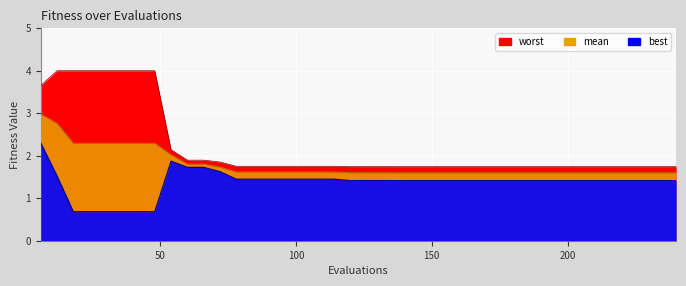

True or false: worst and best intersect in this chart.

False